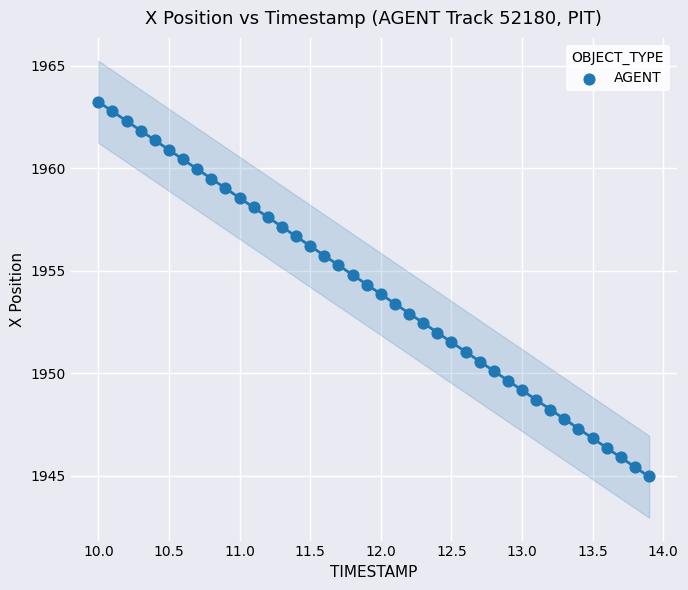

What is the range of X values (max minus min)?

3.9